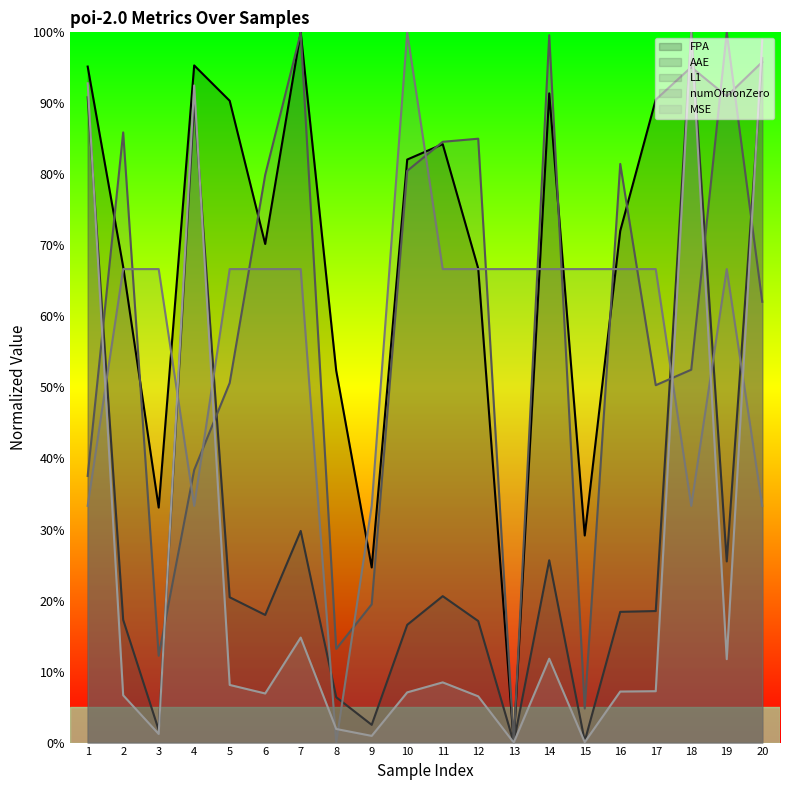

How many positive values does the FPA series have?

19